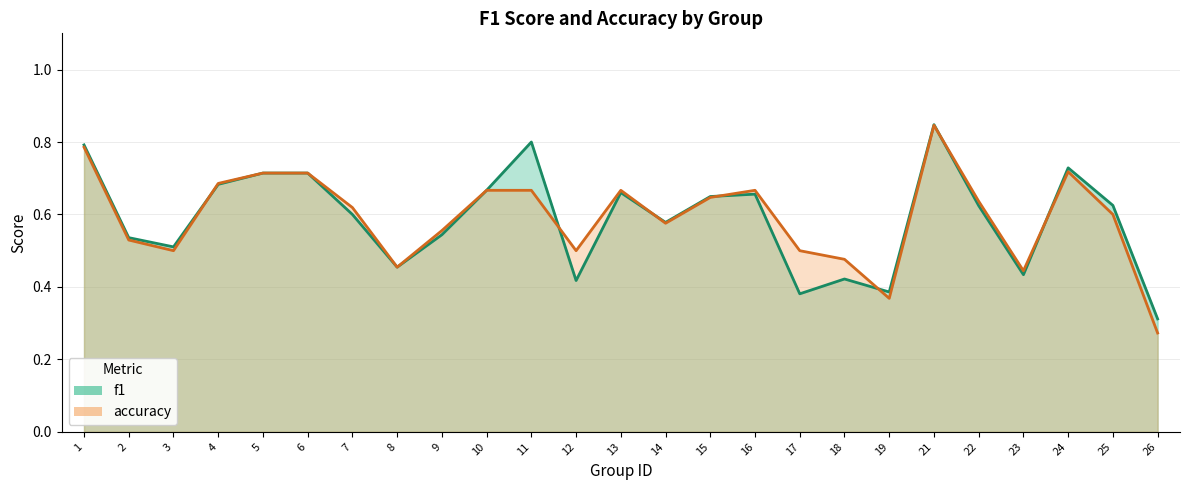

What is the sum of all f1 values?

14.7